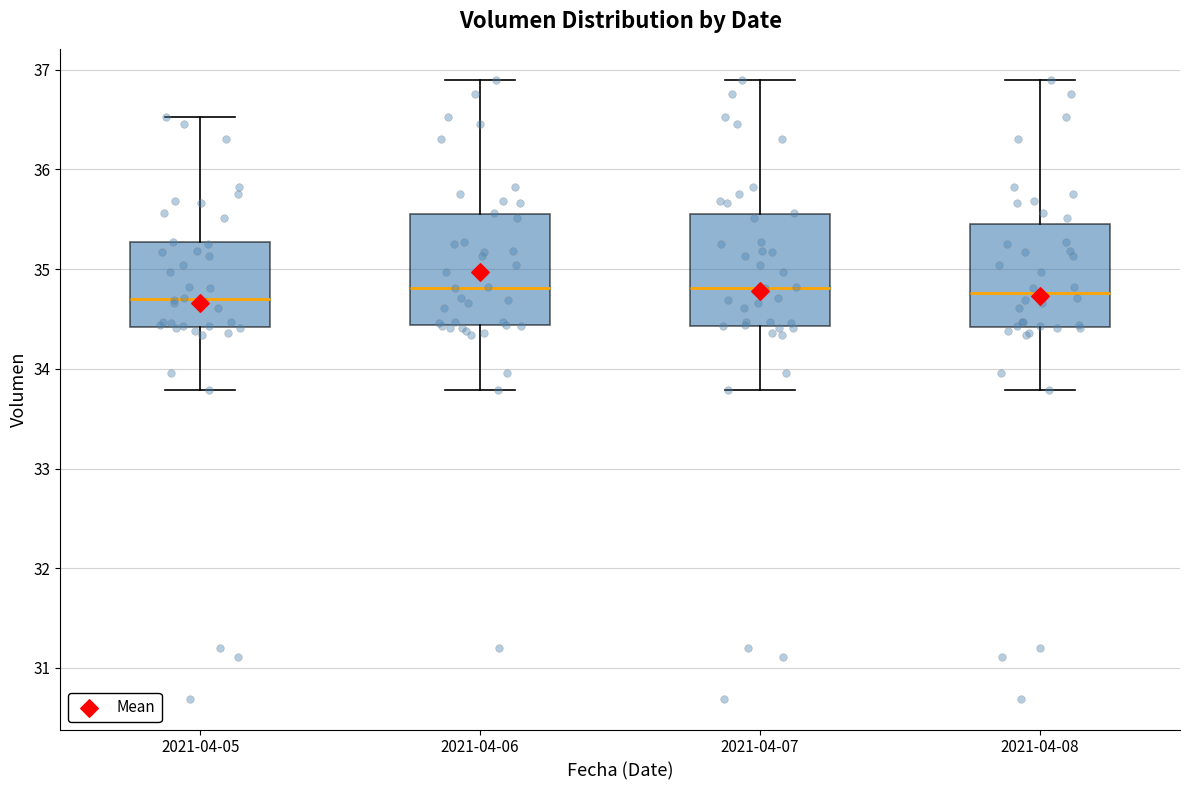

Where does the lower whisker of the box for 2021-04-07 end on the y-axis? The values are not printed on the chart, so give them approximately, as read against the axis.

33.8